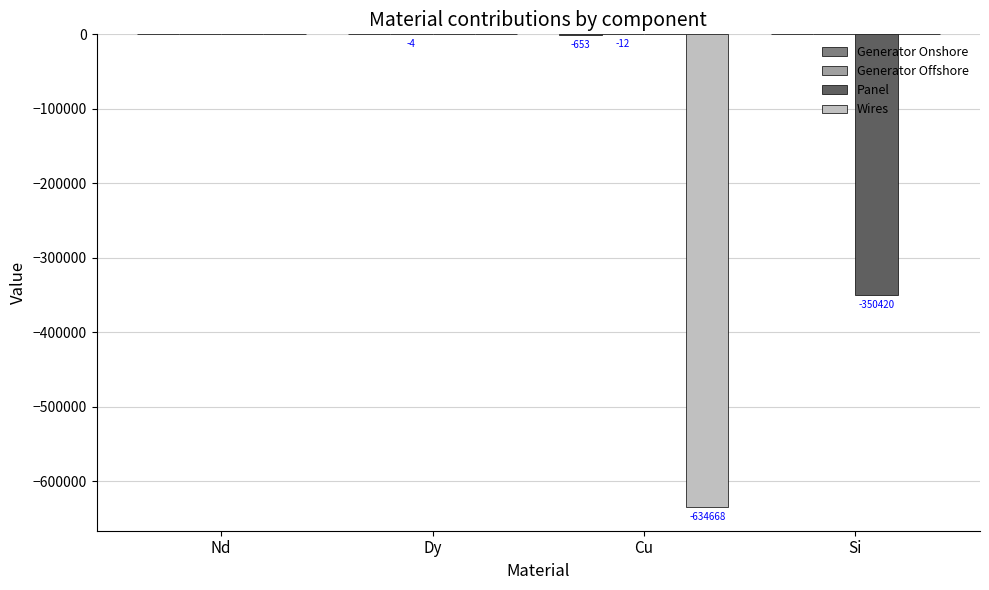

The Panel series shows -212569.8 at Cu. True or false?

False